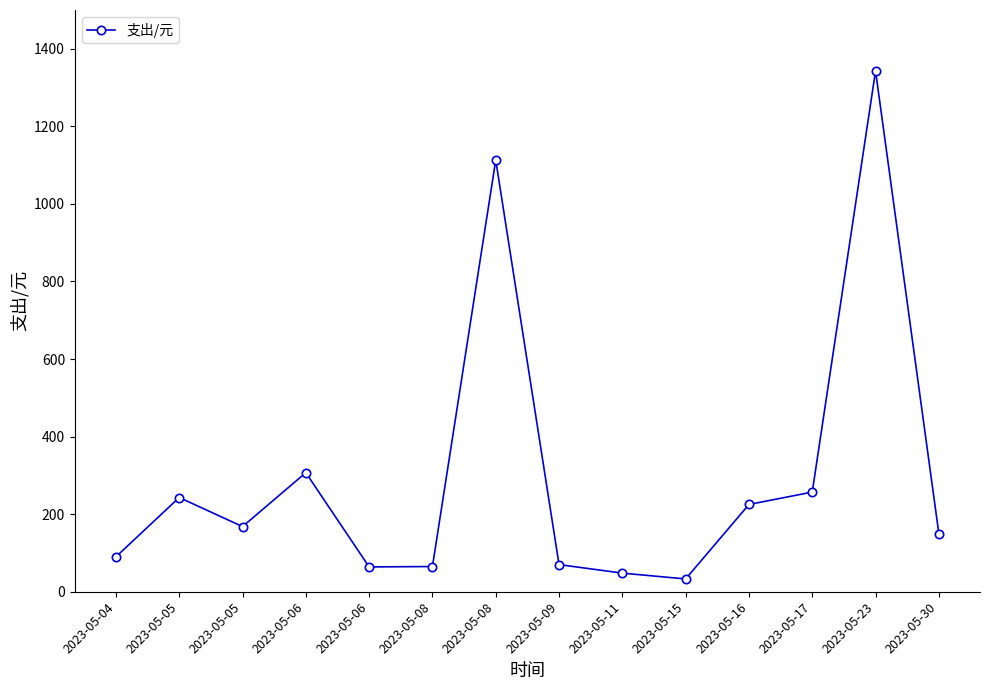

Where does the data first go above 168?

2023-05-05